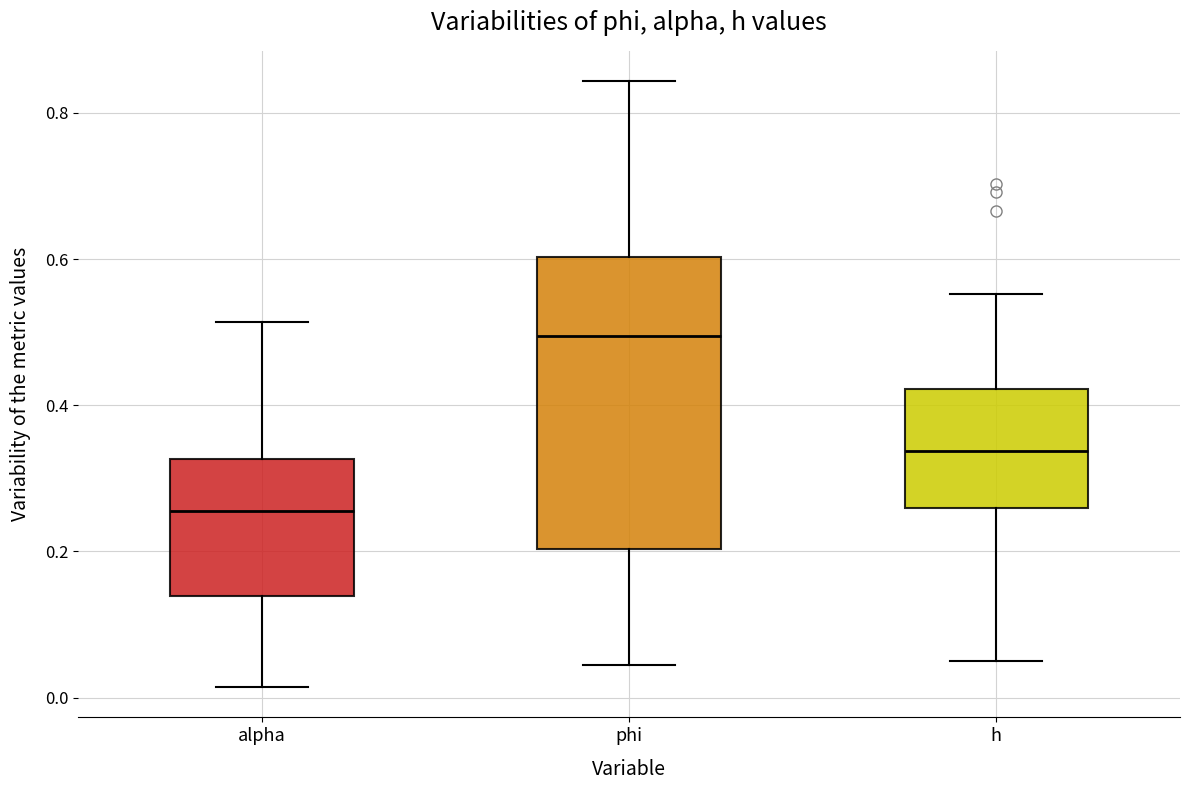

Reading left to right, transcribe this box plot: for each box, give where its median line is, the range the box spans, and where its two whiskers end, as read against the y-axis. The values are not printed on the chart, so give them approximately, as read against the axis.

alpha: median 0.26, box 0.14 to 0.32, whiskers 0.02 to 0.52
phi: median 0.50, box 0.20 to 0.60, whiskers 0.04 to 0.84
h: median 0.34, box 0.26 to 0.42, whiskers 0.04 to 0.56